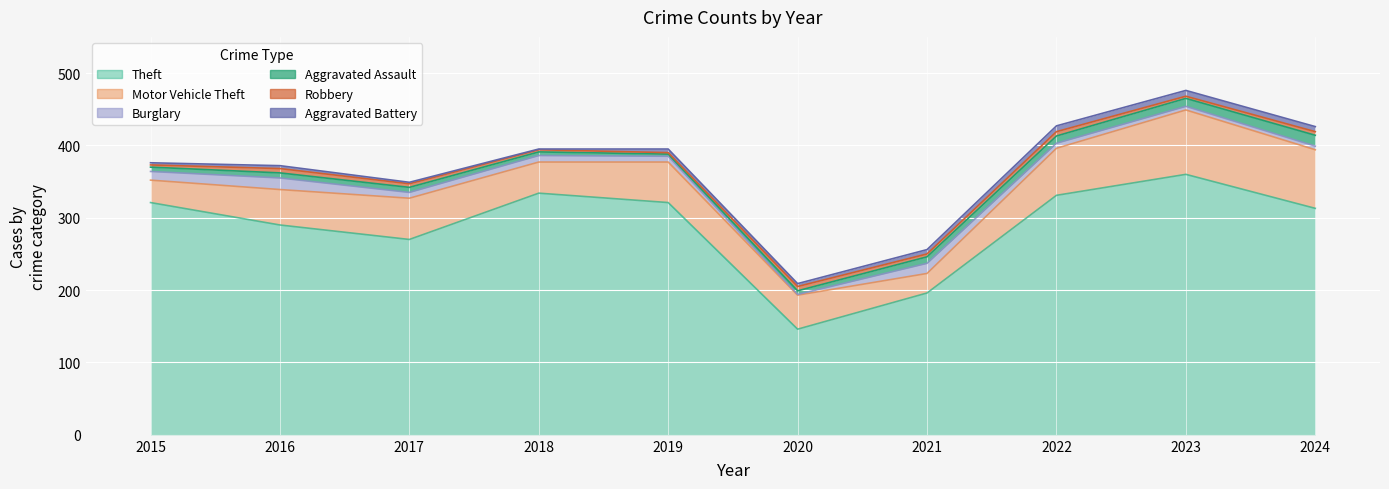

What is the value of the Theft point at the 7th from the left?

196